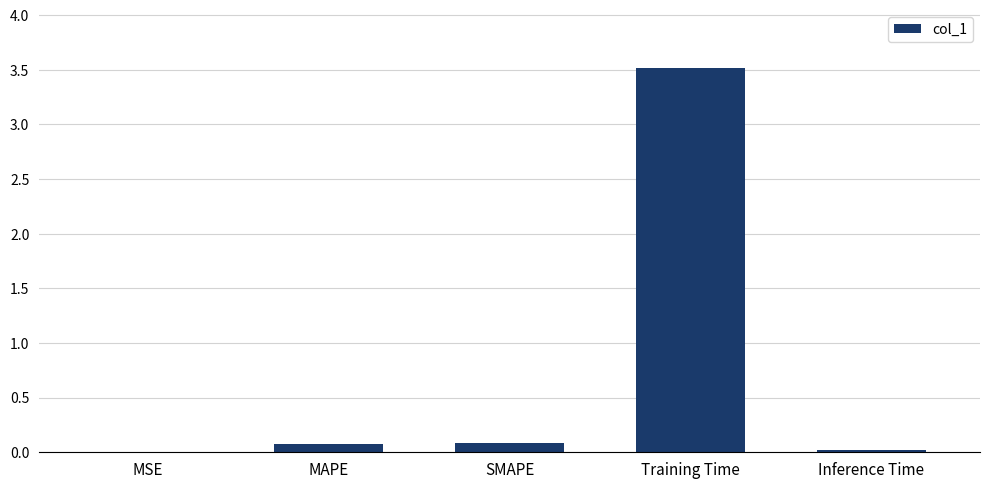

Which label corresponds to the largest value in the chart?

Training Time